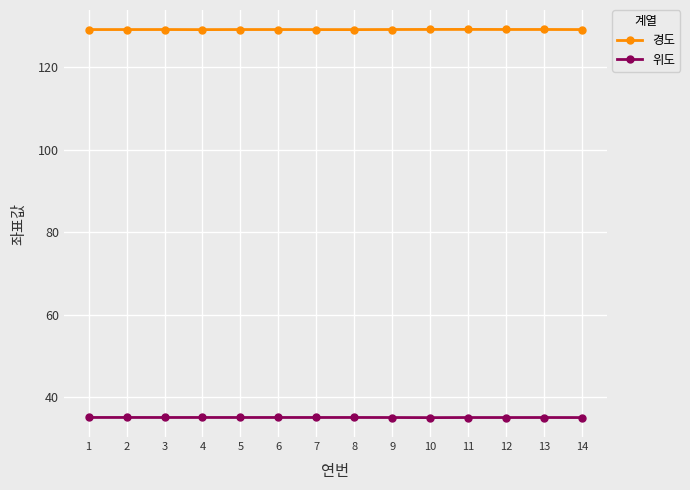

True or false: 위도 has more than 1 interior local peaks.

True